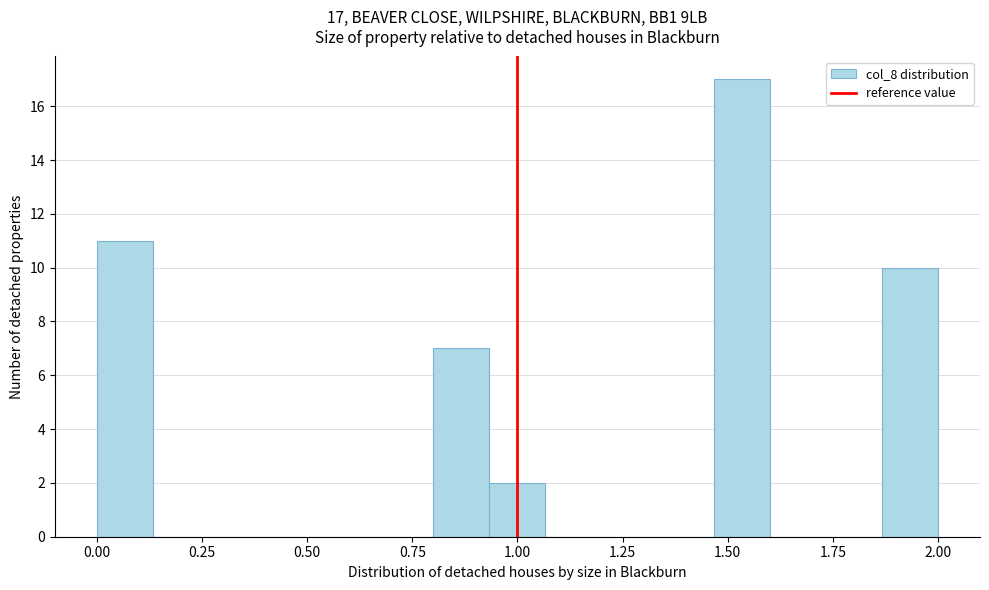

Around what value on the x-axis is the tallest bar? Give the approximate position of its centre, as read against the axis.

1.55